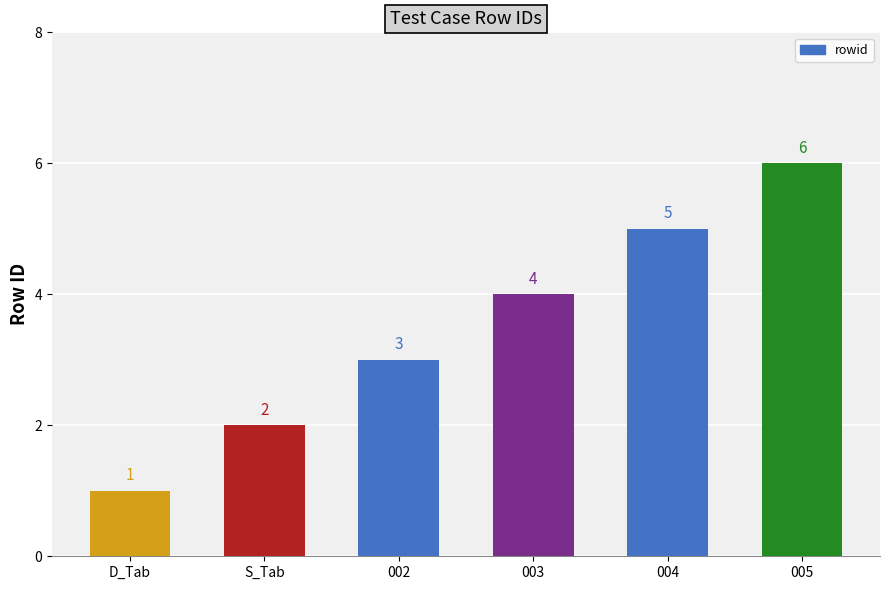

Count the values in the range 2 to 5.

4